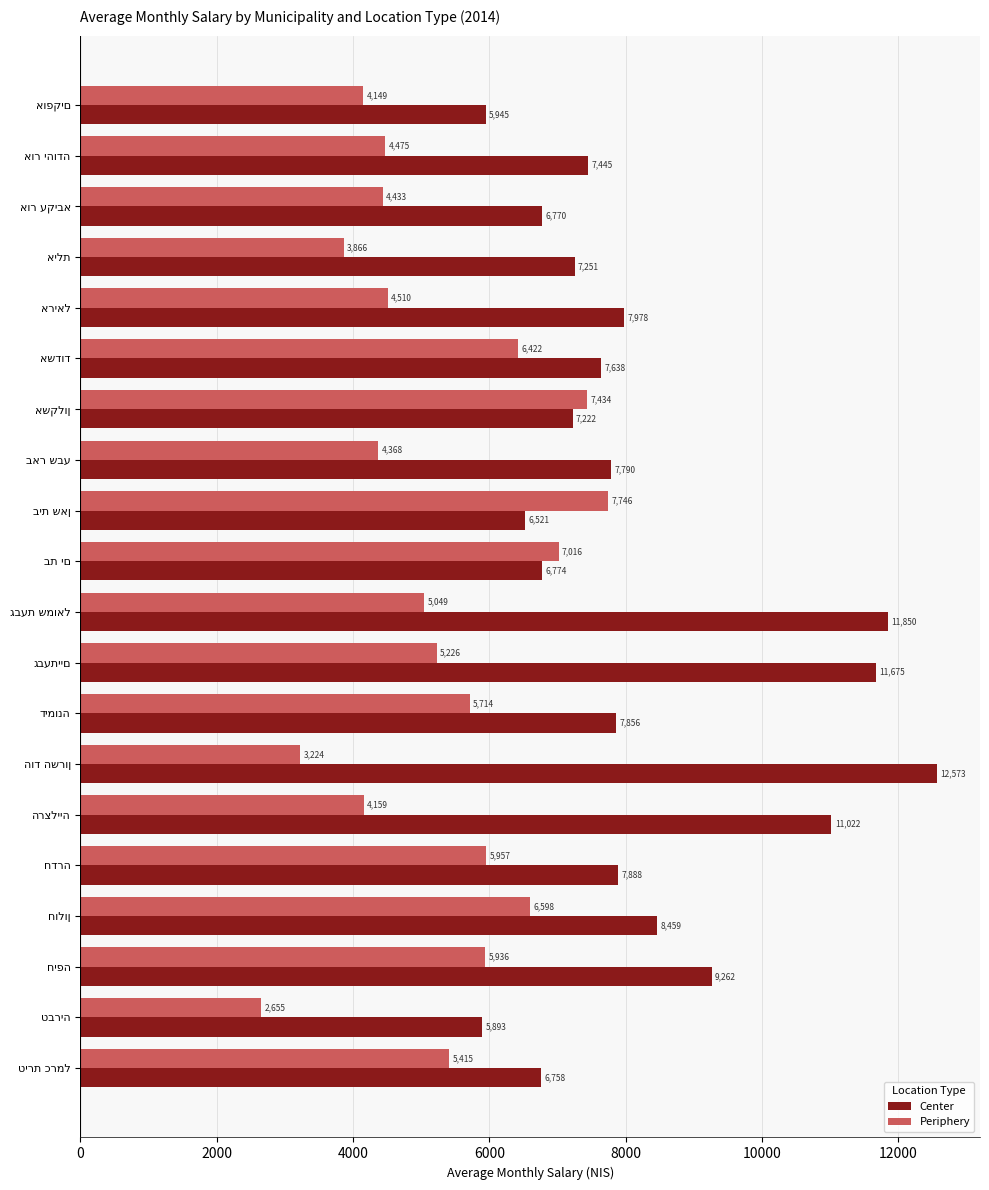

How many values in the Periphery series are below 5226?

10